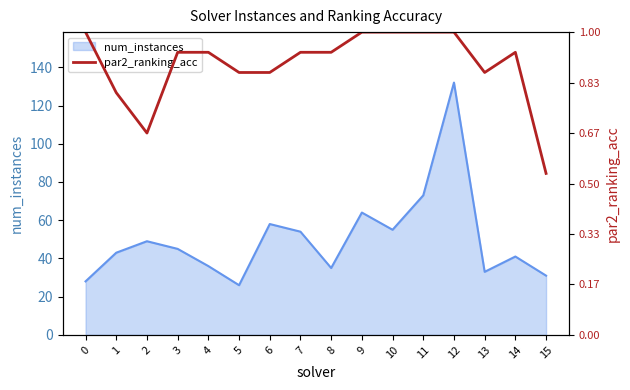

True or false: num_instances has a value of 16 at 10.

False